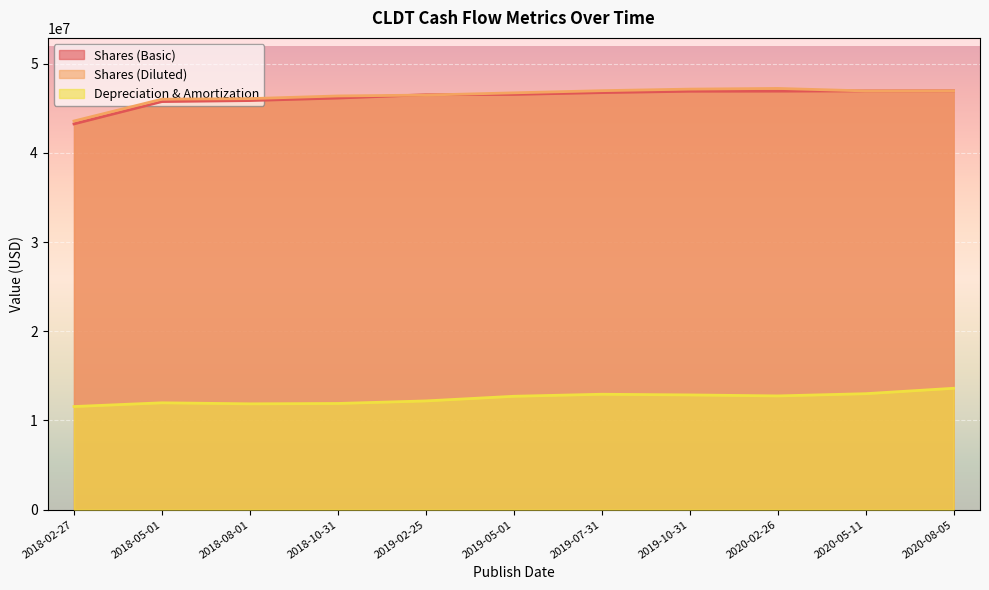

What is the difference between the Shares (Basic) values at 2019-10-31 and 2020-02-26?

10566